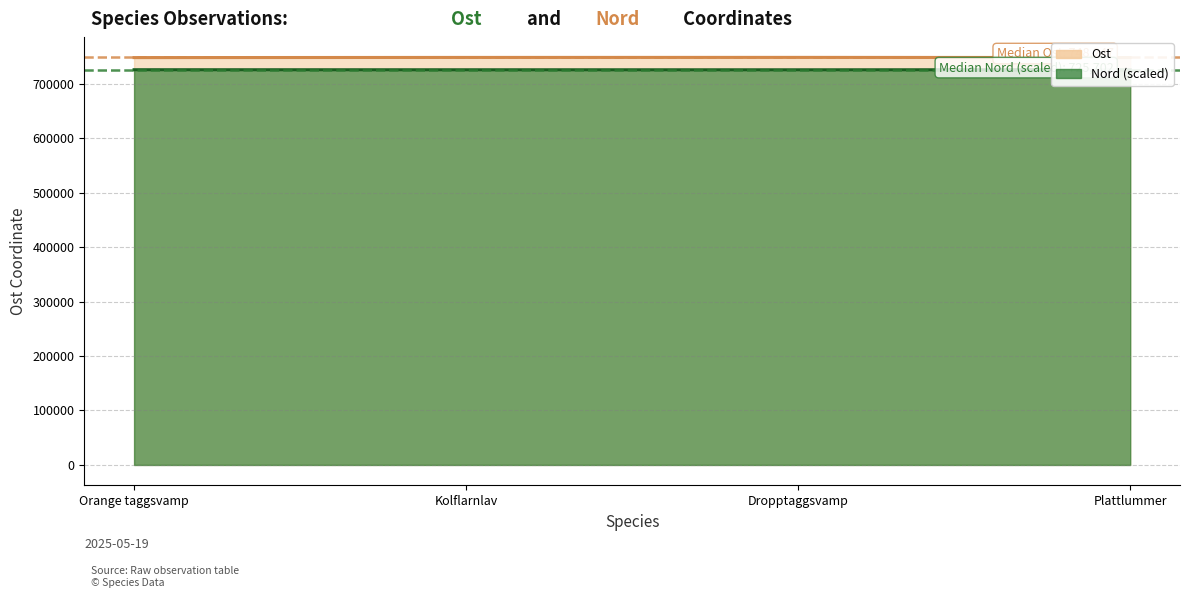

List the labels in order of Ost value, largest first.

Dropptaggsvamp, Kolflarnlav, Plattlummer, Orange taggsvamp